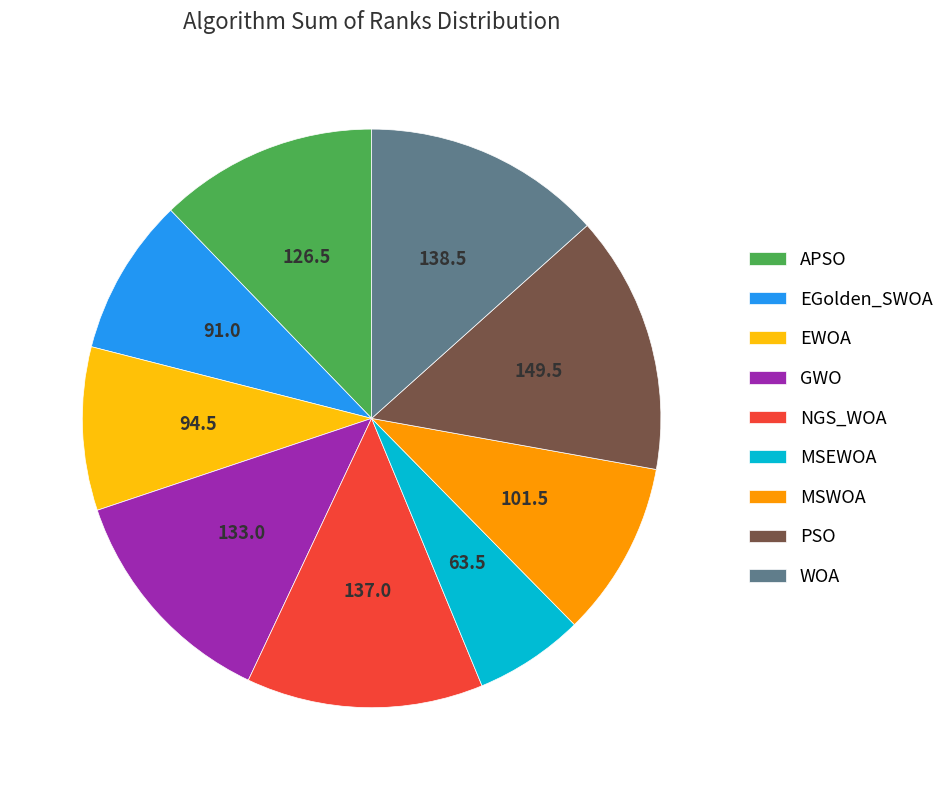

Is it true that MSEWOA is 1% of the pie?

False